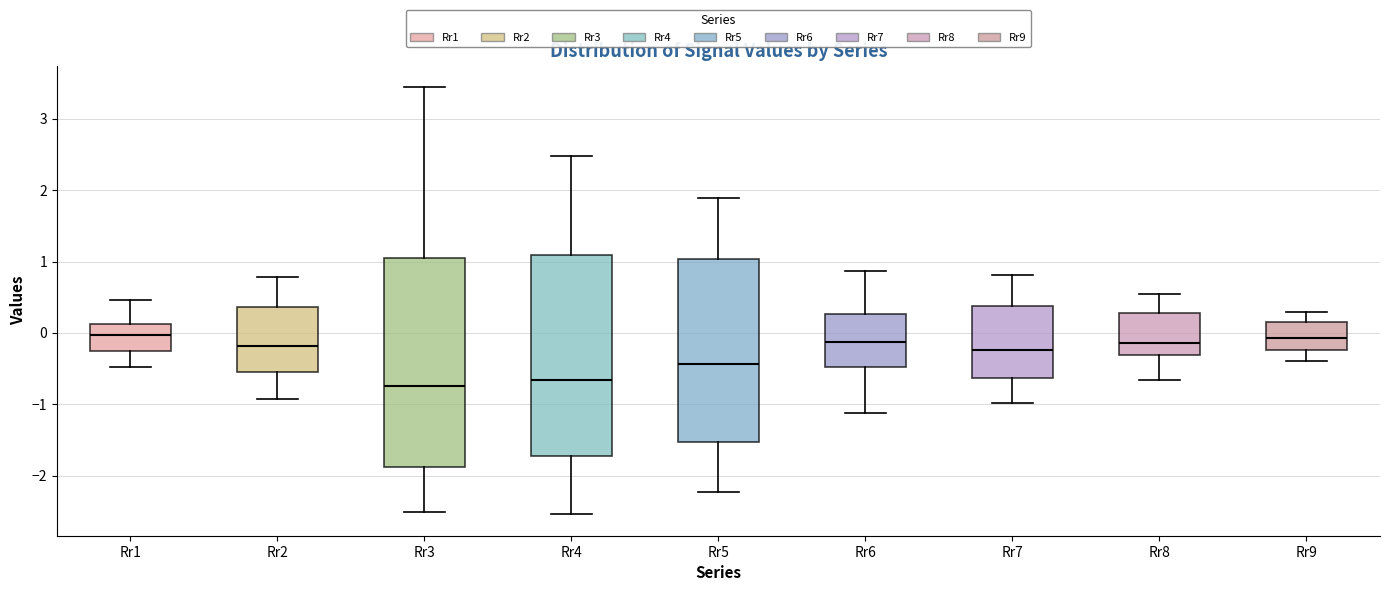

Where is the lower edge of the box for Rr2 on the y-axis? The values are not printed on the chart, so give them approximately, as read against the axis.

-0.5